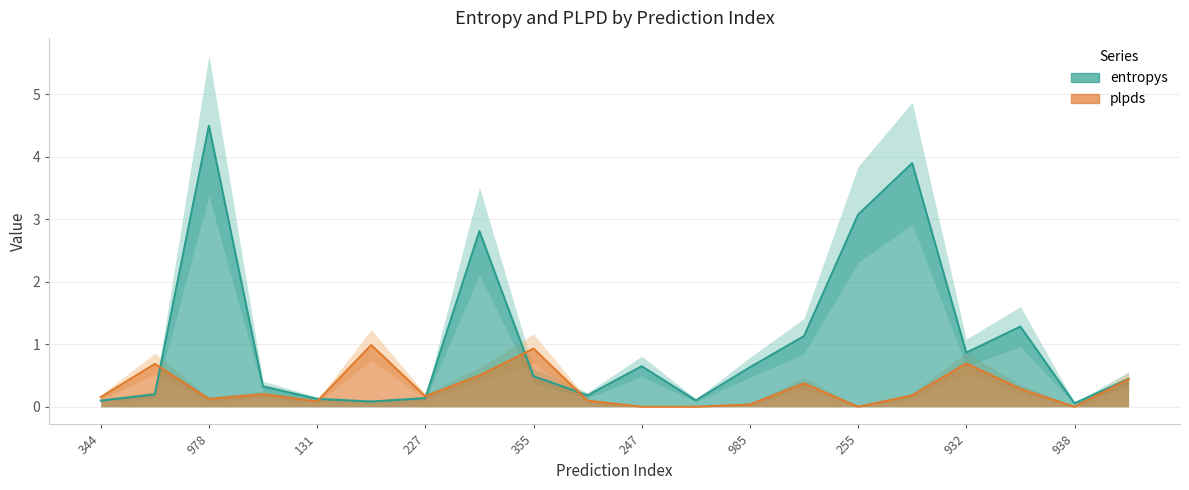

Read the plpds value at 932.

0.7